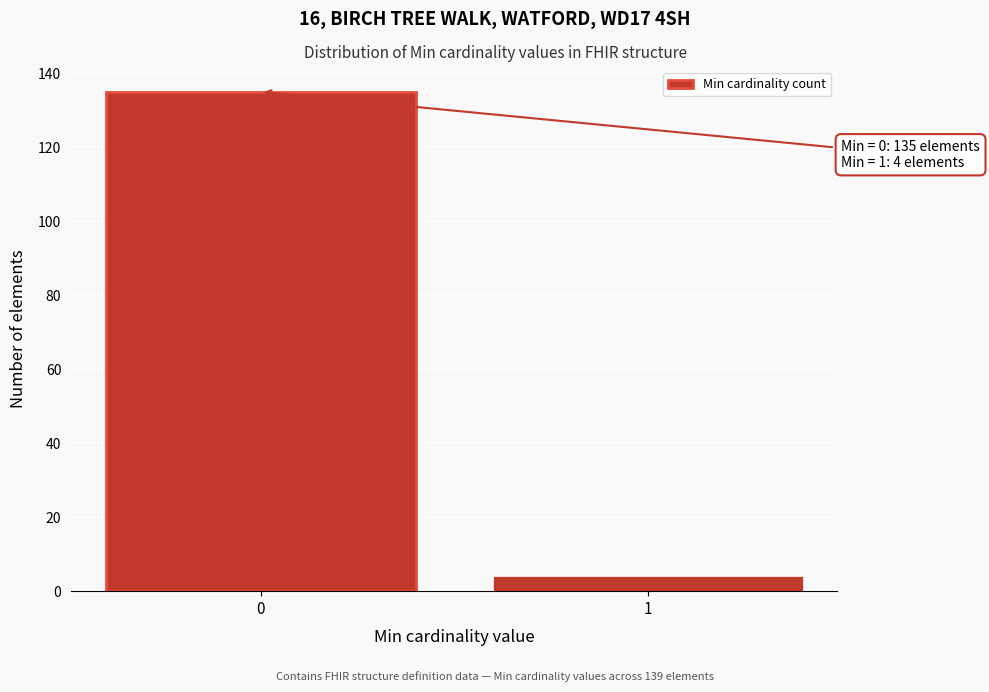

Reading left to right, what are all the values shown in this chart?

0=135	1=4